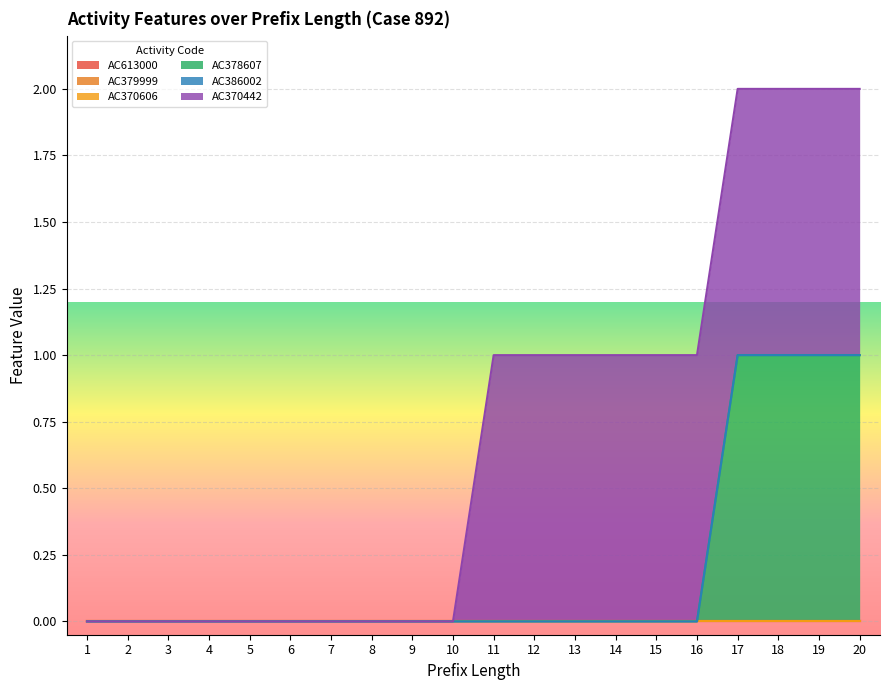

Which series changed the most between 10 and 11?

AC370442